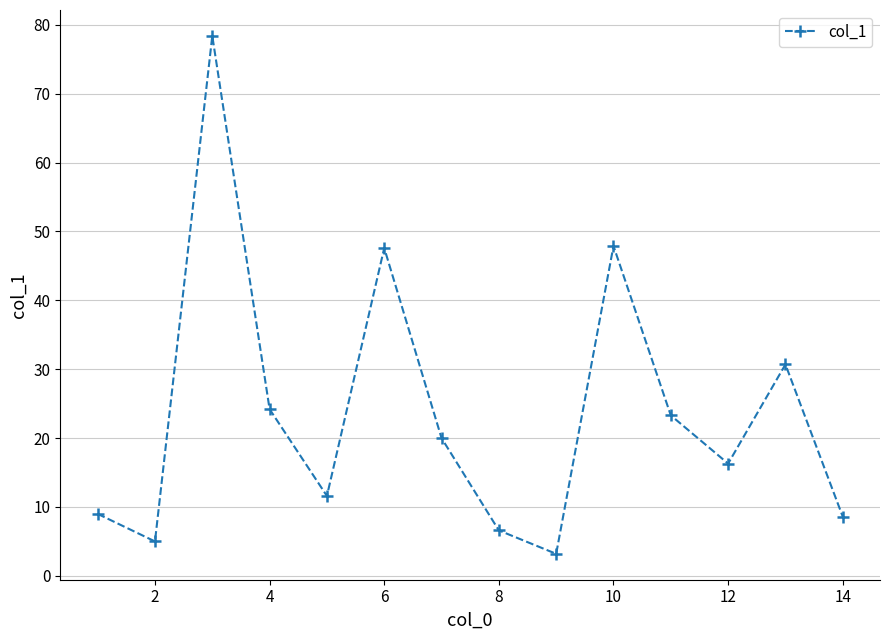

What is the minimum value shown in the chart?

3.2